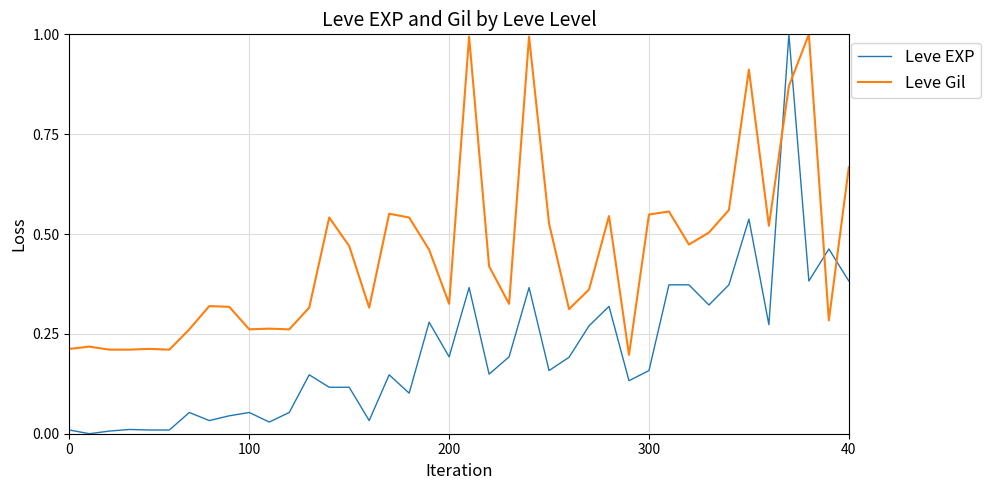

True or false: Leve EXP and Leve Gil cross at least once.

True